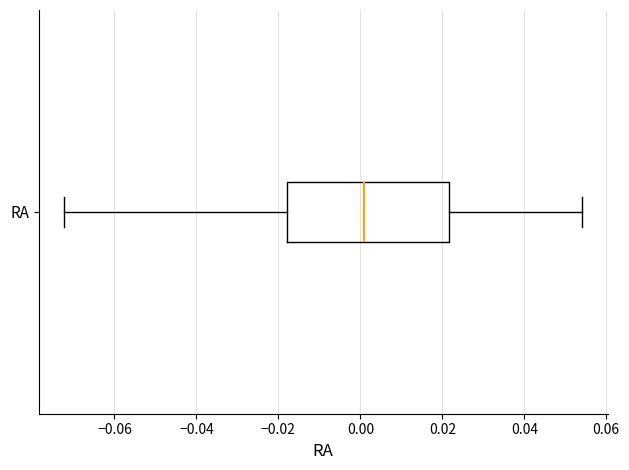

Where is the left edge of the box for RA on the x-axis? The values are not printed on the chart, so give them approximately, as read against the axis.

-0.018